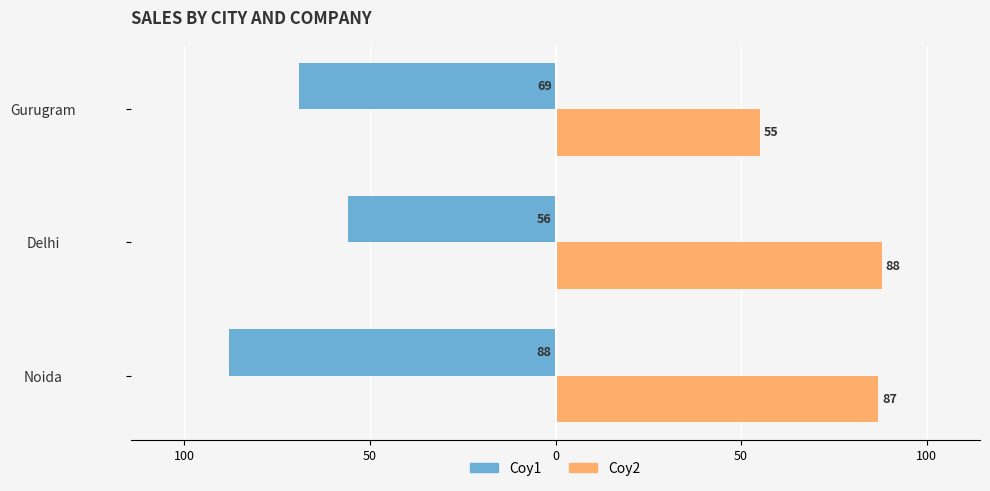

What are all the series names shown in the legend?

Coy1, Coy2